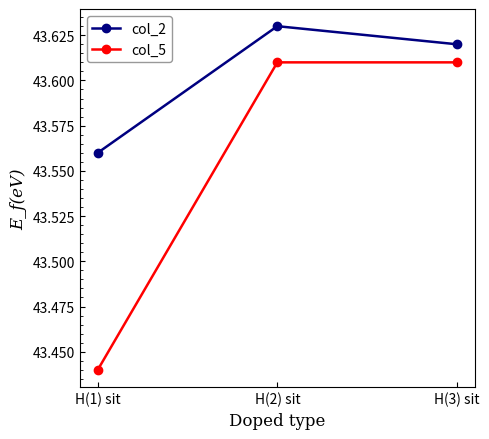

What is the label of the 2nd point from the left?

H(2) sit